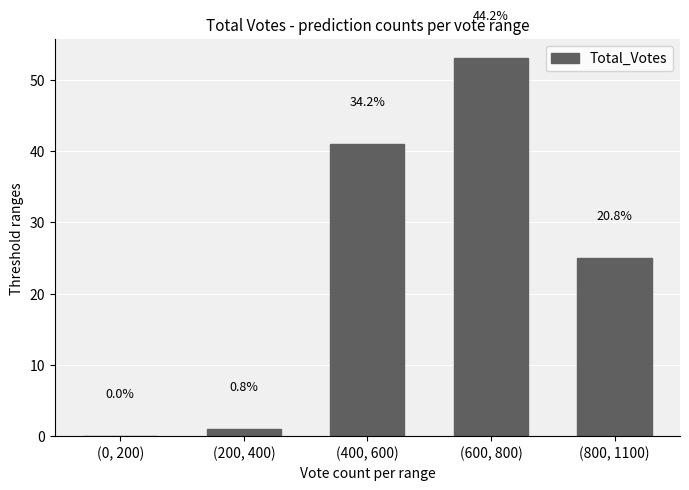

Are the bars horizontal?

No